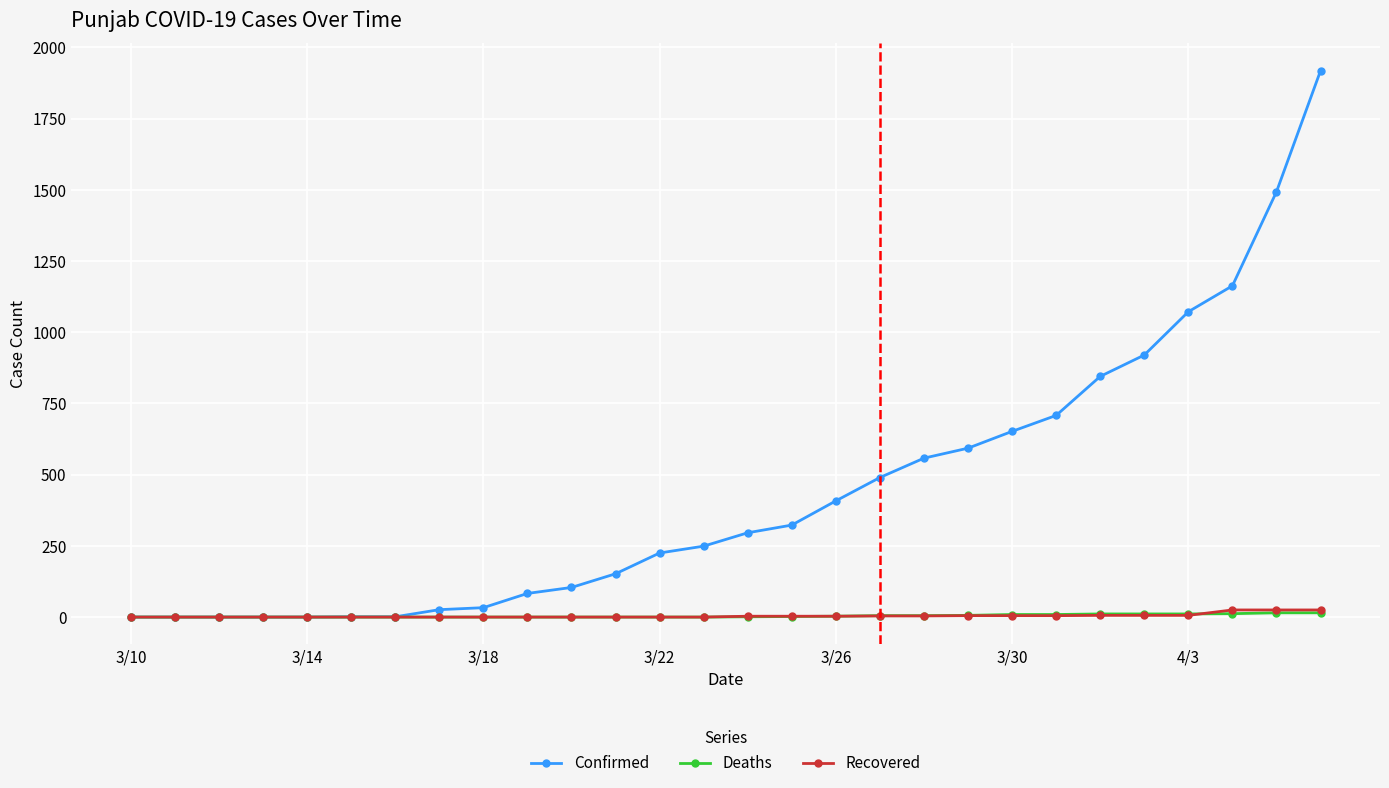

Which series has the widest spread of values?

Confirmed